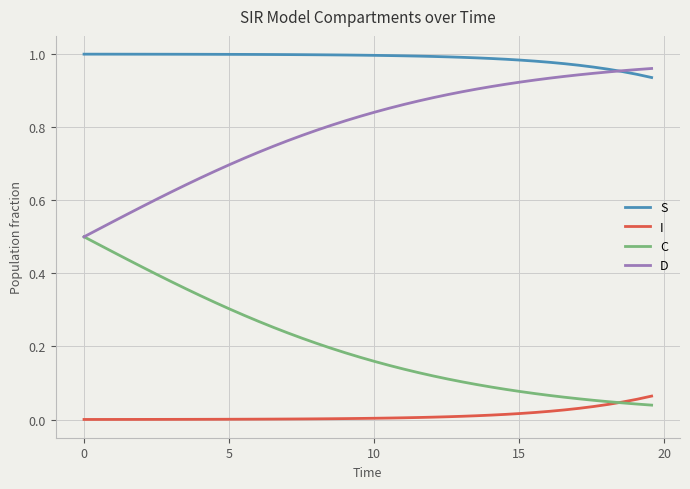

What are all the series names shown in the legend?

S, I, C, D